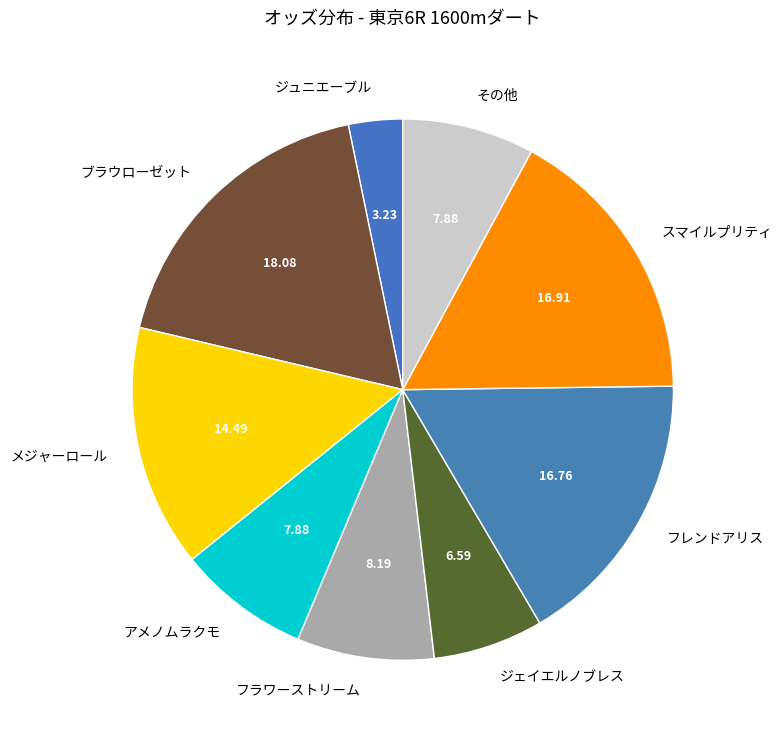

Which has a higher value, アメノムラクモ or ブラウローゼット?

ブラウローゼット